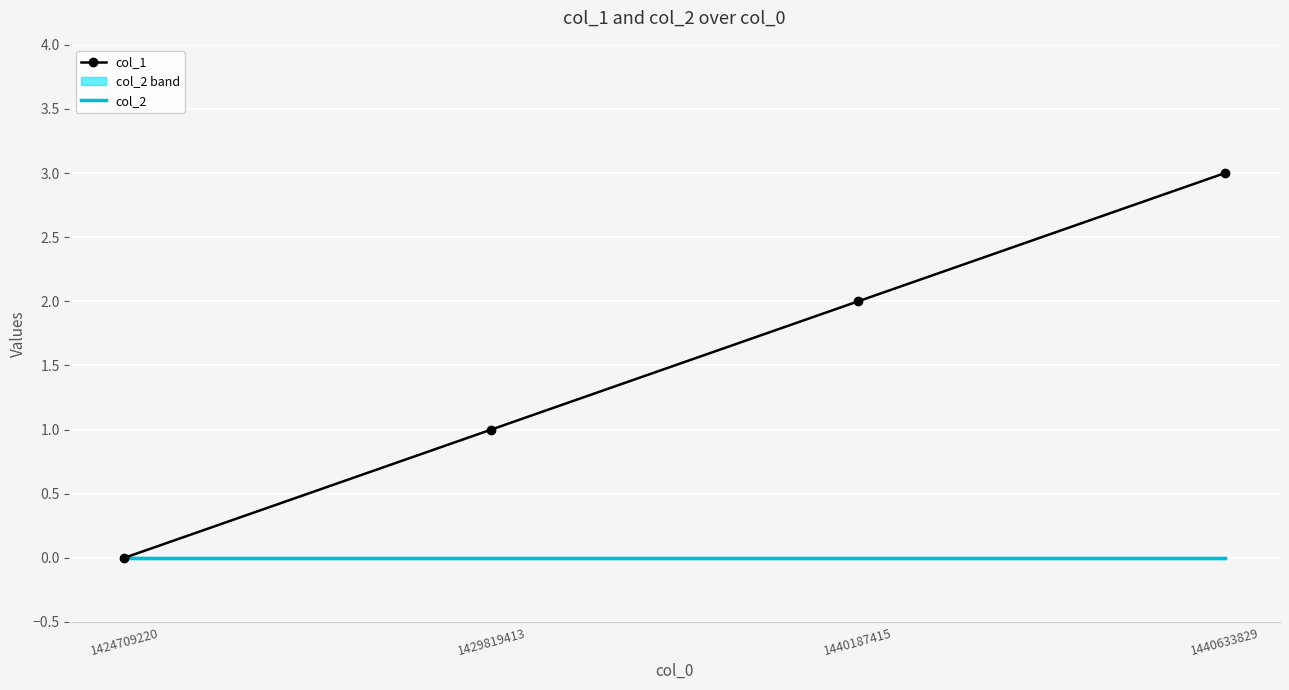

Between 1424709220 and 1429819413, which series saw the biggest shift?

col_1